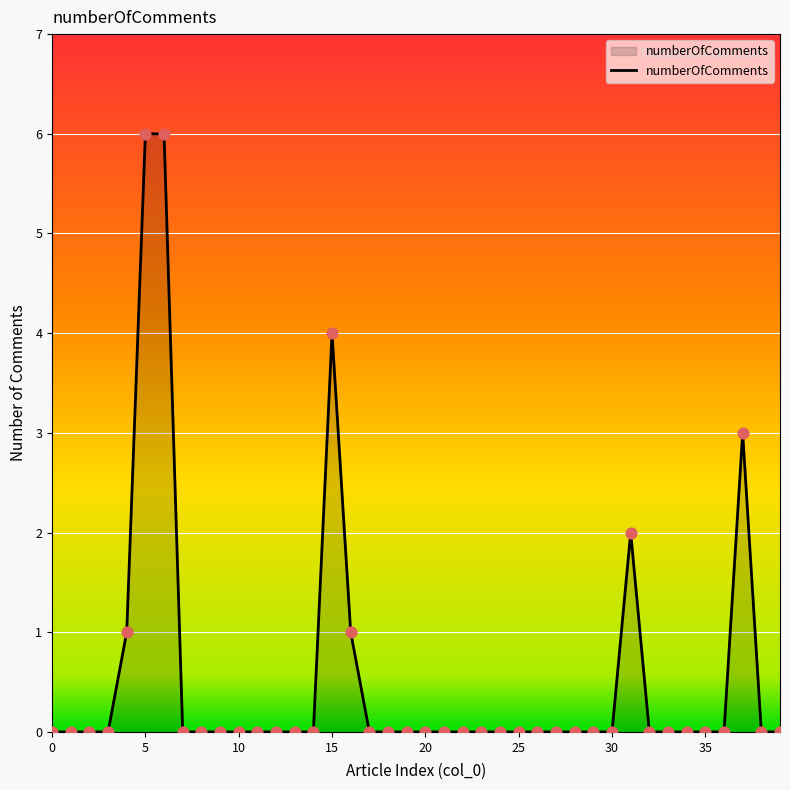

What is the difference between the maximum and minimum values?

6